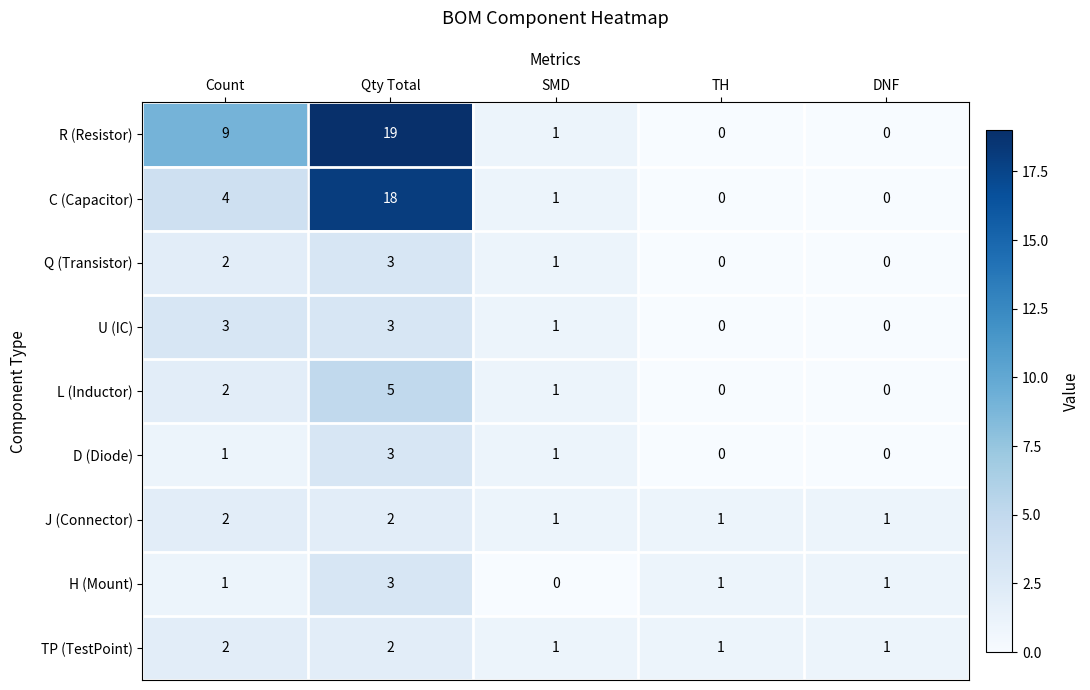

Is it true that L (Inductor) equals 2 at DNF?

False